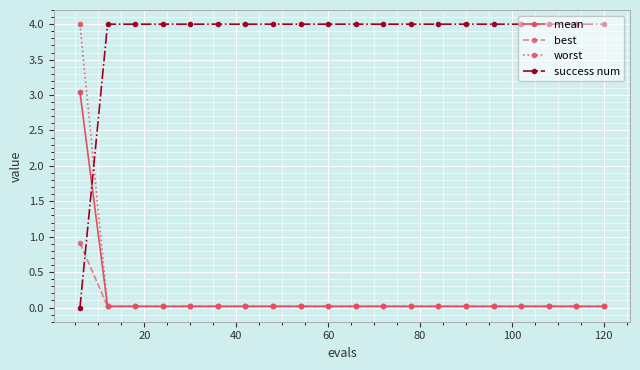

What is the greatest value displayed?

4.0